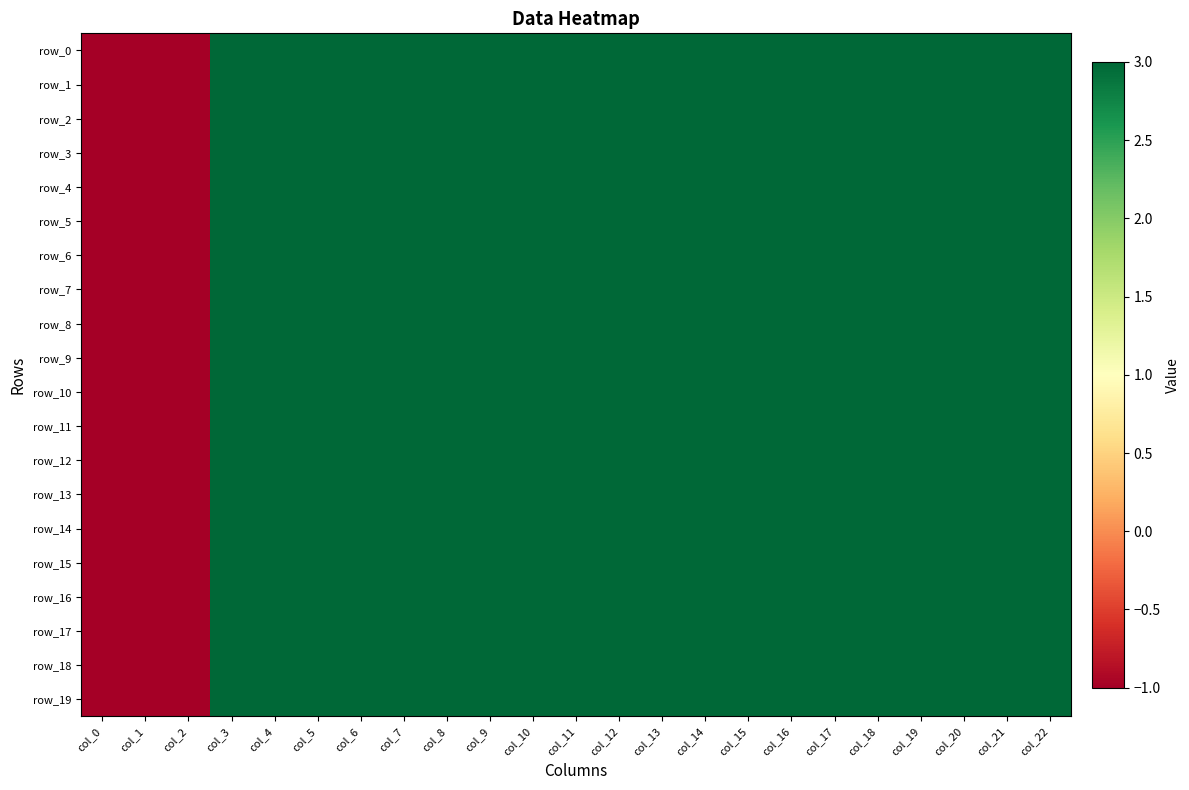

What is the maximum value shown in the chart?

3